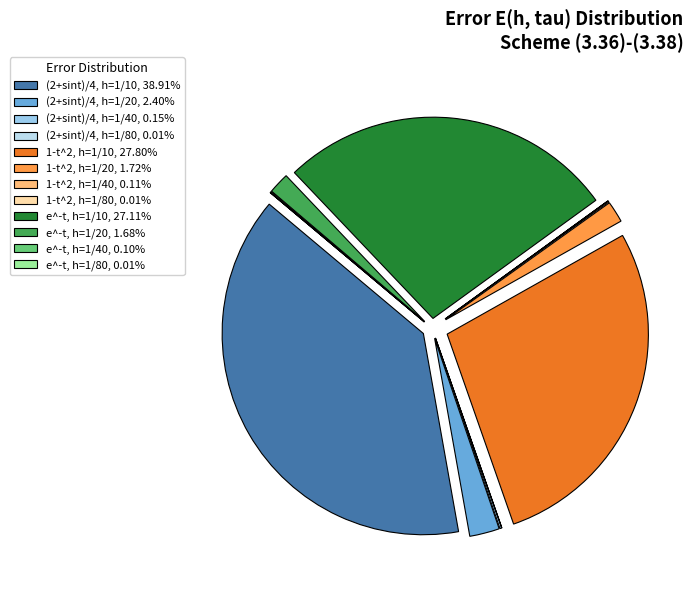

Is there any slice that represents more than half of the pie?

No